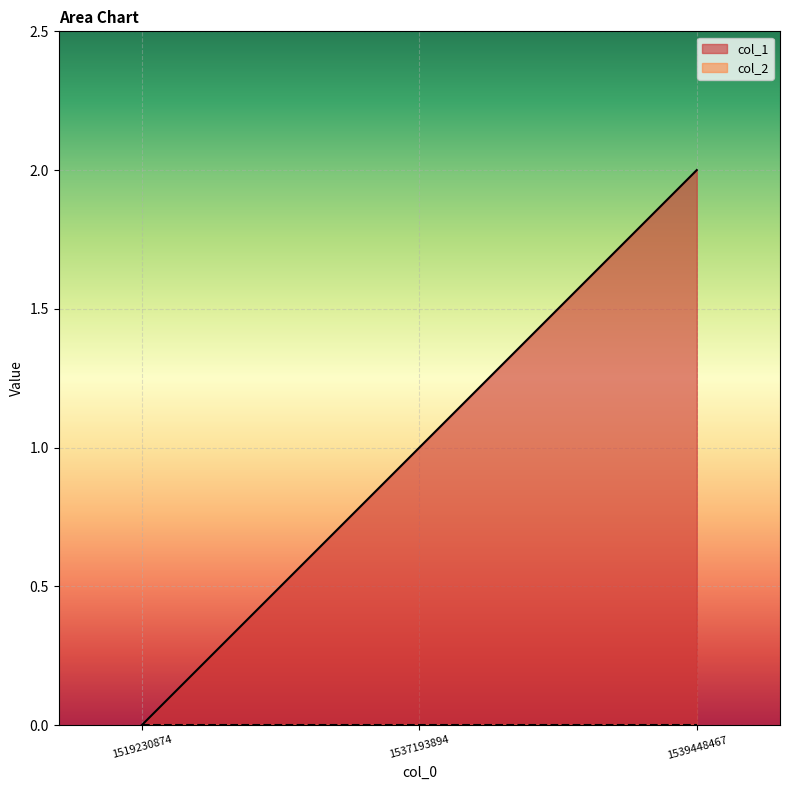

What is the sum of the values at 1537193894 and 1519230874?

1